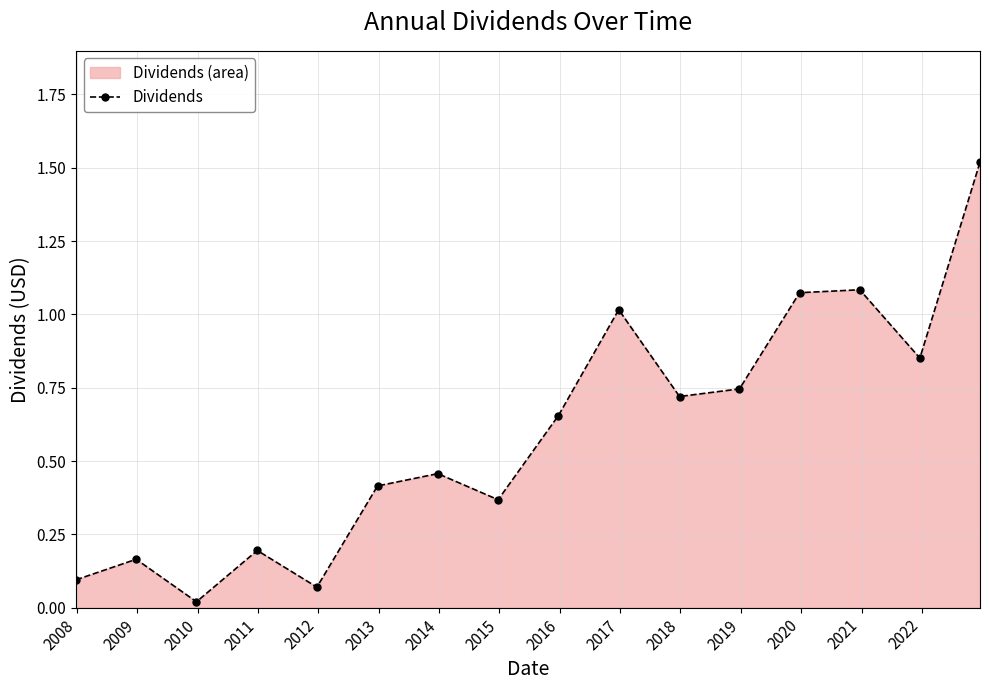

What is the average value?

0.6